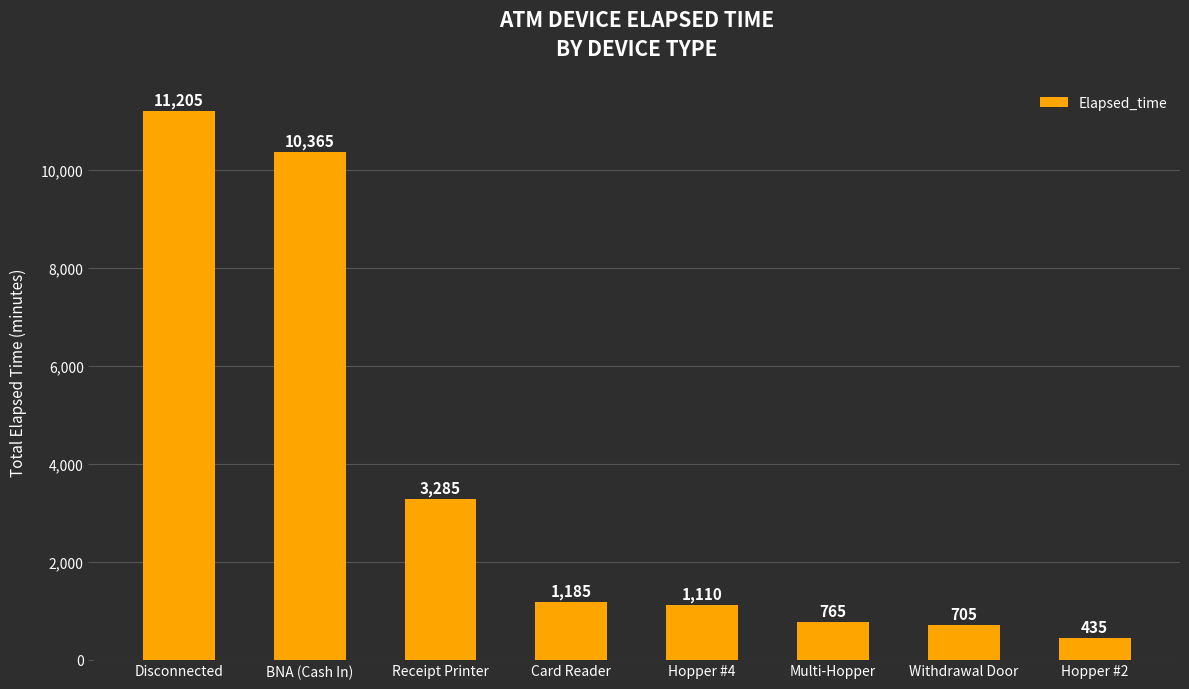

Rank the categories by value from lowest to highest.

Hopper #2, Withdrawal Door, Multi-Hopper, Hopper #4, Card Reader, Receipt Printer, BNA (Cash In), Disconnected